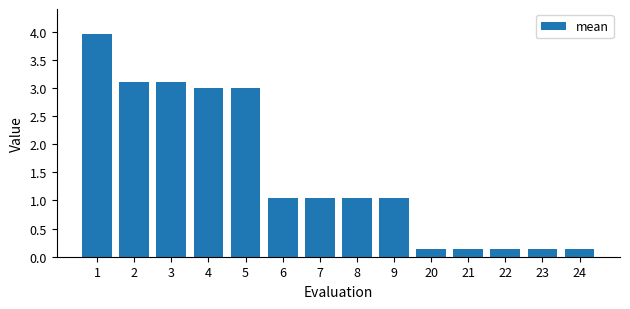

What is the maximum value shown in the chart?

4.0